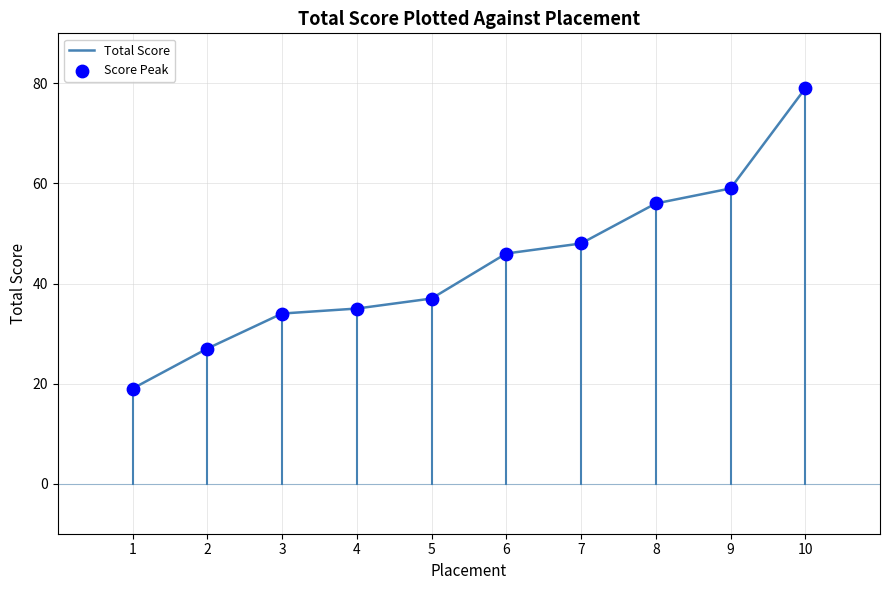

What is the difference between the maximum and minimum values?

60